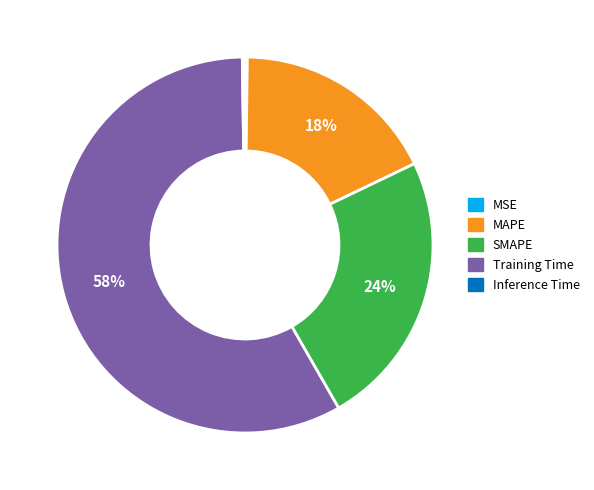

Which category has the biggest portion of the pie?

Training Time